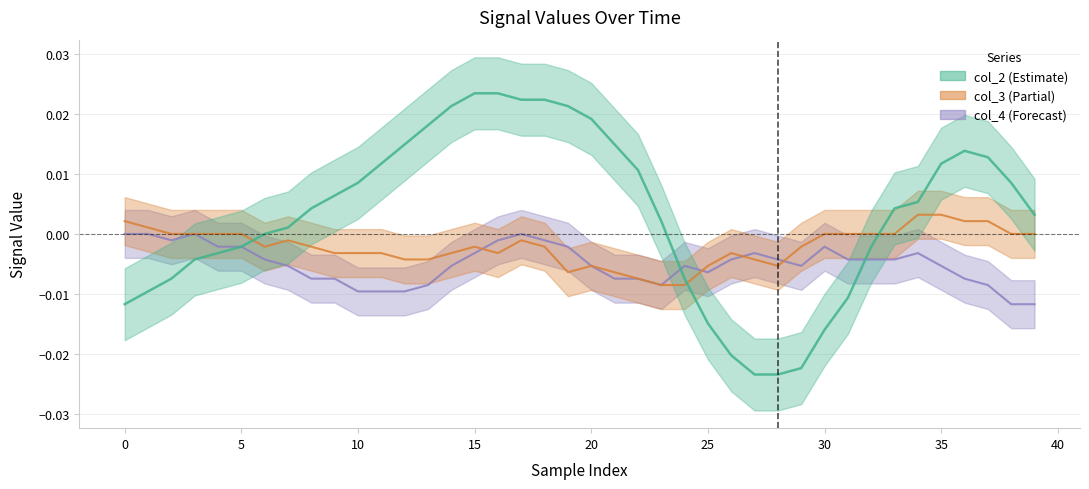

Which series has the largest range (max minus min)?

col_2